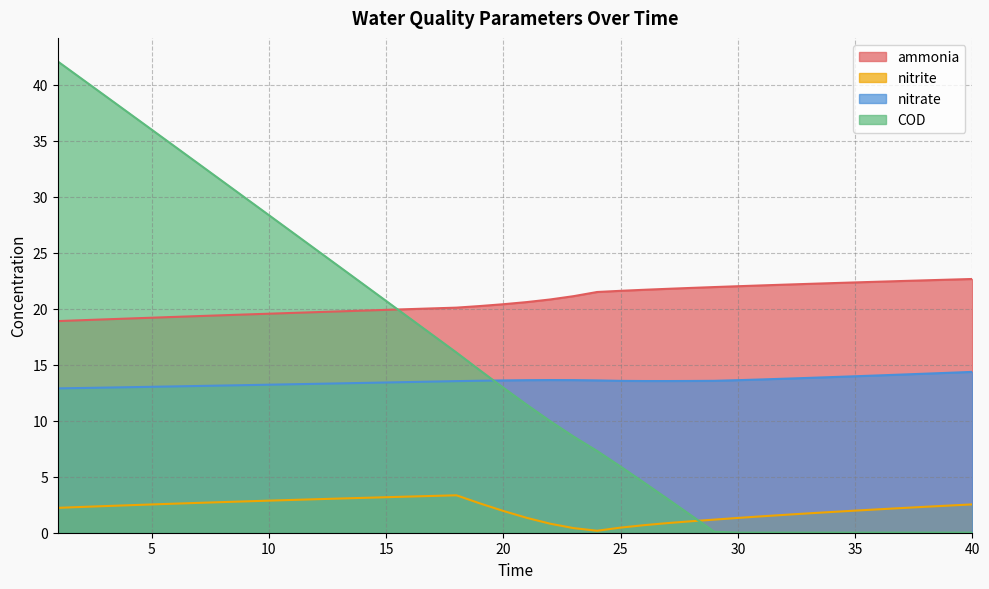

What is the value of the nitrite point at the 16th from the left?

3.2